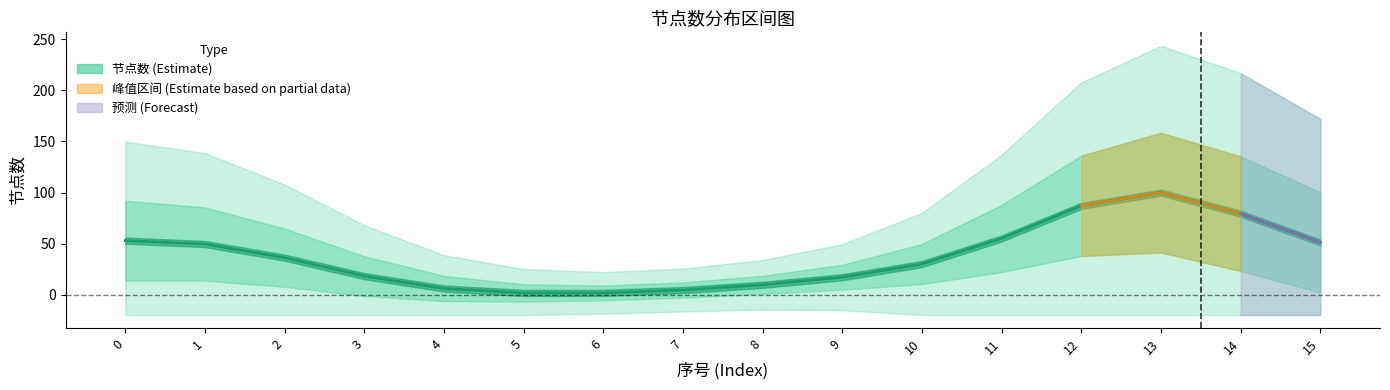

How many points are lower than both their immediate neighbors (excluding endpoints)?

1